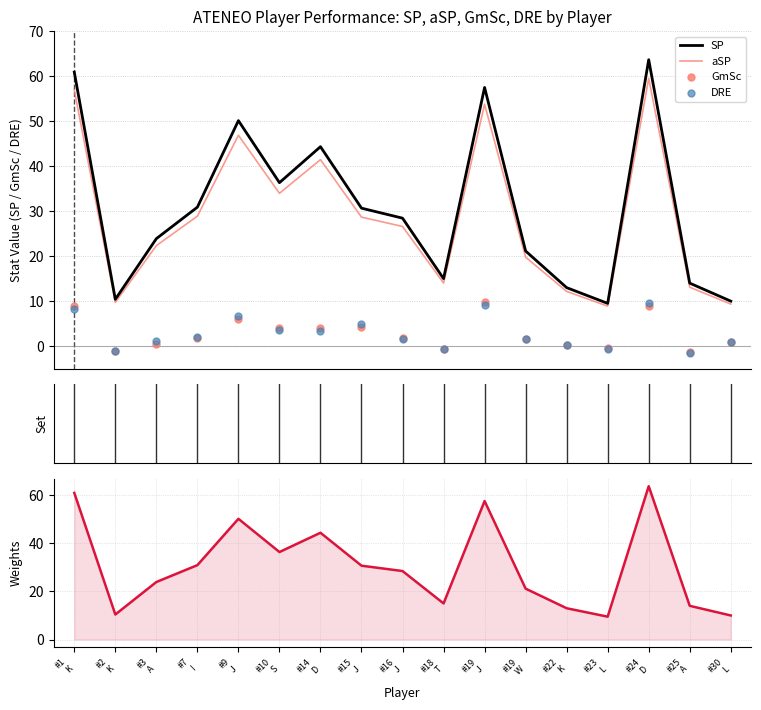

At how many categories does at least one series exceed 2?

17